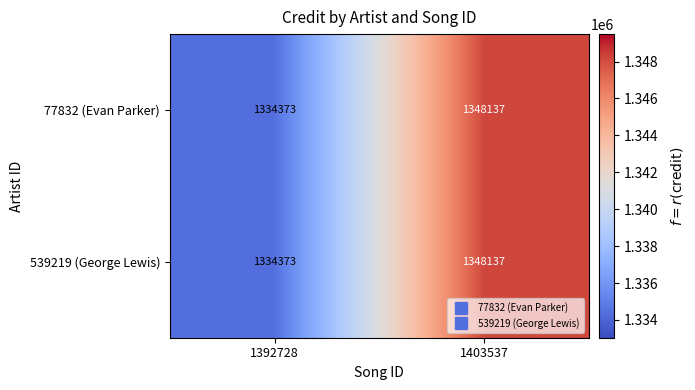

What is the average value of the 539219 (George Lewis) series?

1341255